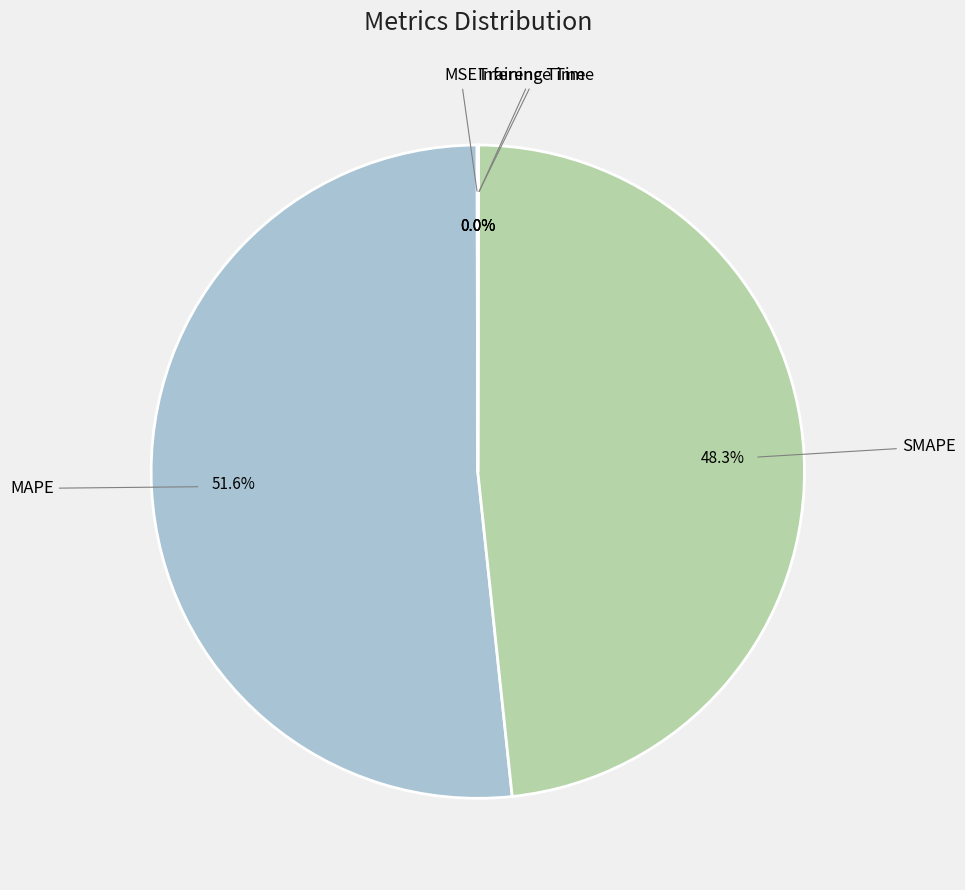

Which category has the biggest portion of the pie?

MAPE